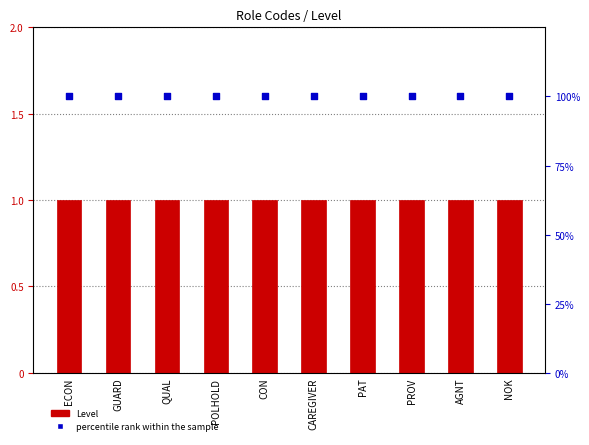

Which series has the largest Y range (max minus min)?

Level